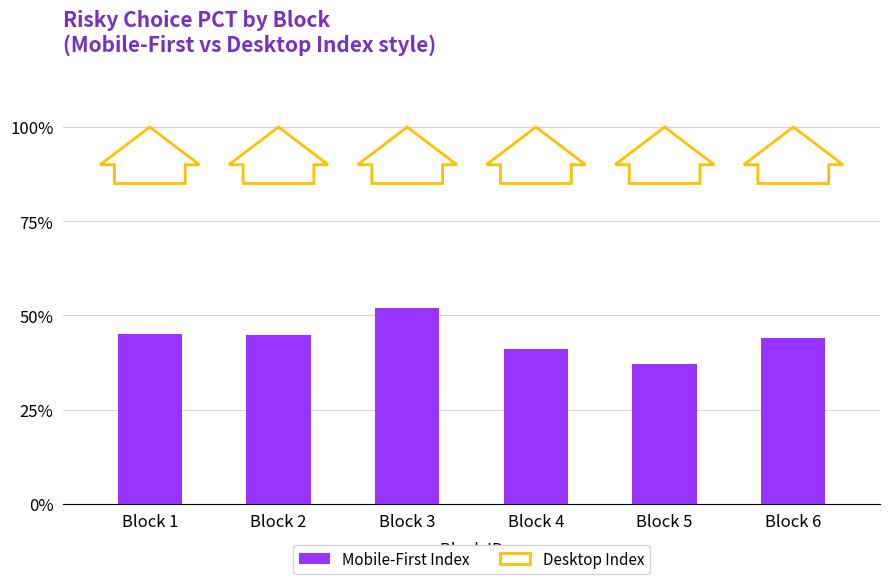

What is the difference between the values at Block 5 and Block 3?

15.0